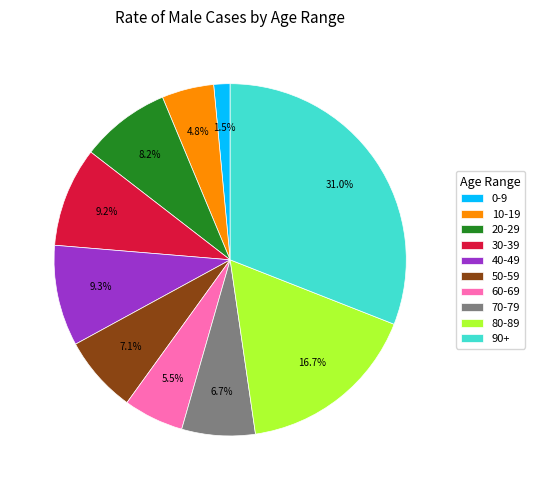

Is there a majority slice in this chart?

No